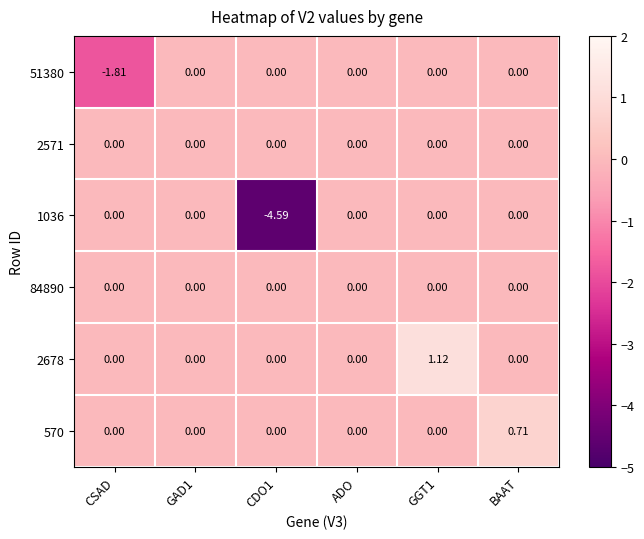

Is the value of 2678 at GGT1 greater than the value of 51380 at BAAT?

Yes